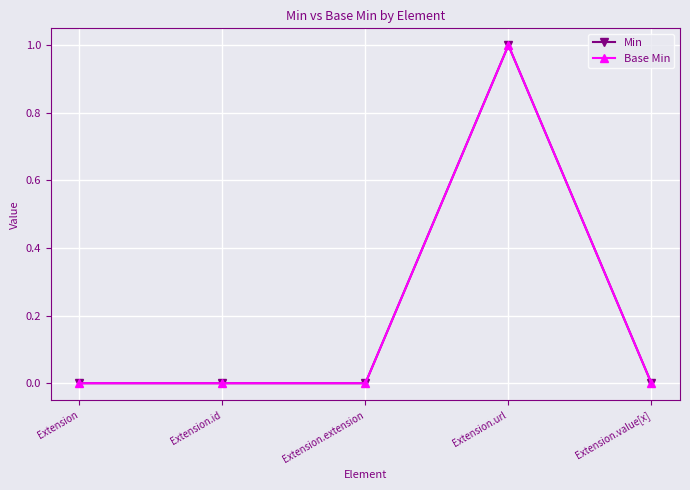

At which label does Min reach its peak?

Extension.url